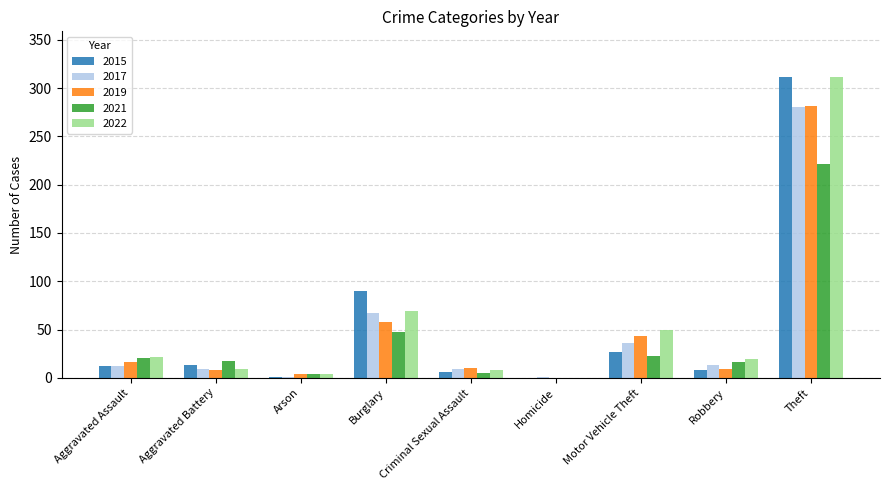

The 2021 series shows 16 at Robbery. True or false?

True